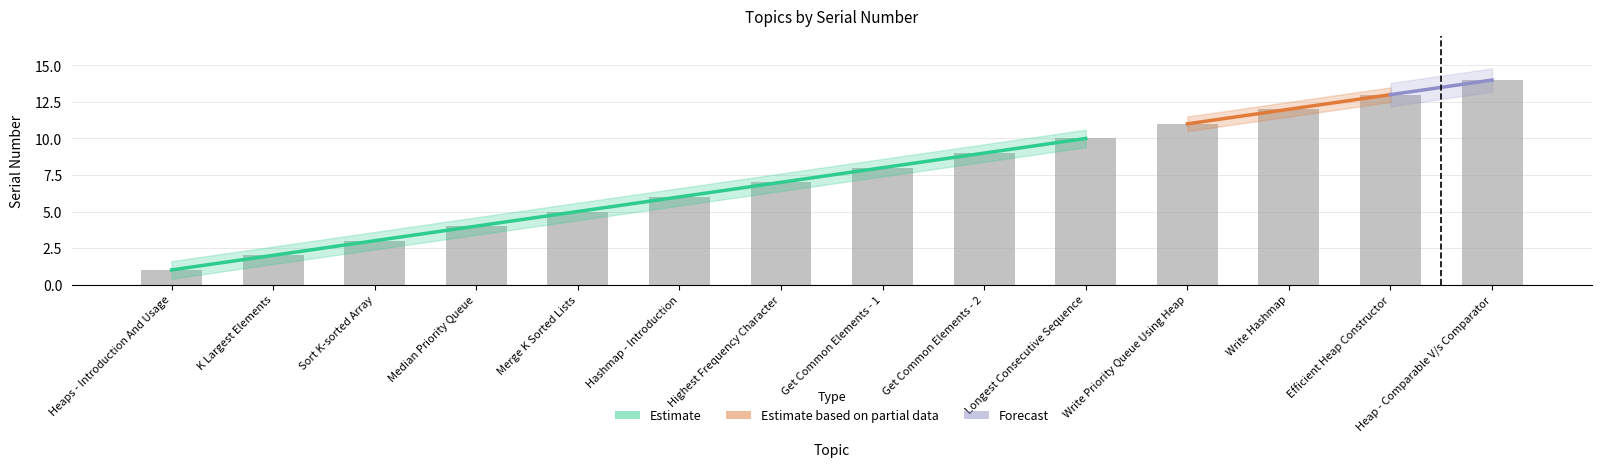

List the labels in order of value, smallest first.

Heaps - Introduction And Usage, K Largest Elements, Sort K-sorted Array, Median Priority Queue, Merge K Sorted Lists, Hashmap - Introduction, Highest Frequency Character, Get Common Elements - 1, Get Common Elements - 2, Longest Consecutive Sequence, Write Priority Queue Using Heap, Write Hashmap, Efficient Heap Constructor, Heap - Comparable V/s Comparator